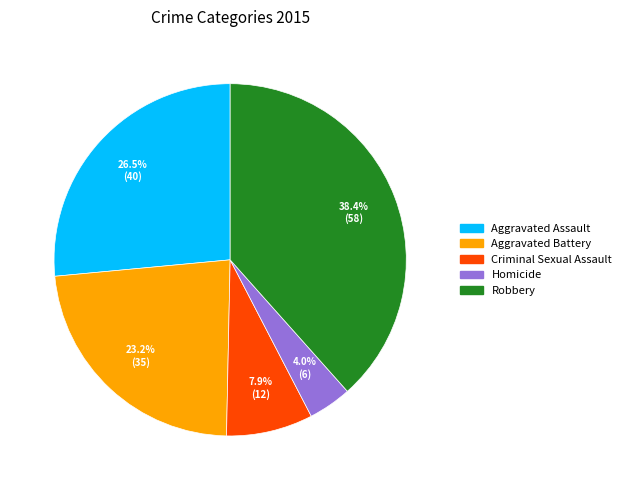

What percentage is the Criminal Sexual Assault slice, to the nearest percent?

8%